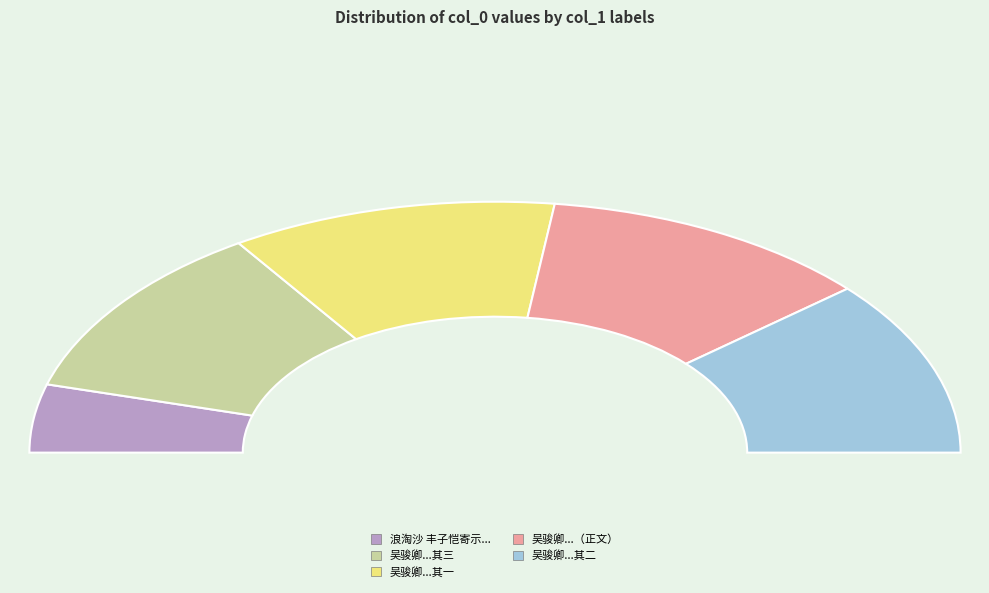

What is the smallest slice in the pie chart?

浪淘沙 丰子恺寄示辞缘缘堂之作，漫拈小阕博笑，兼怀马湛丈杭州